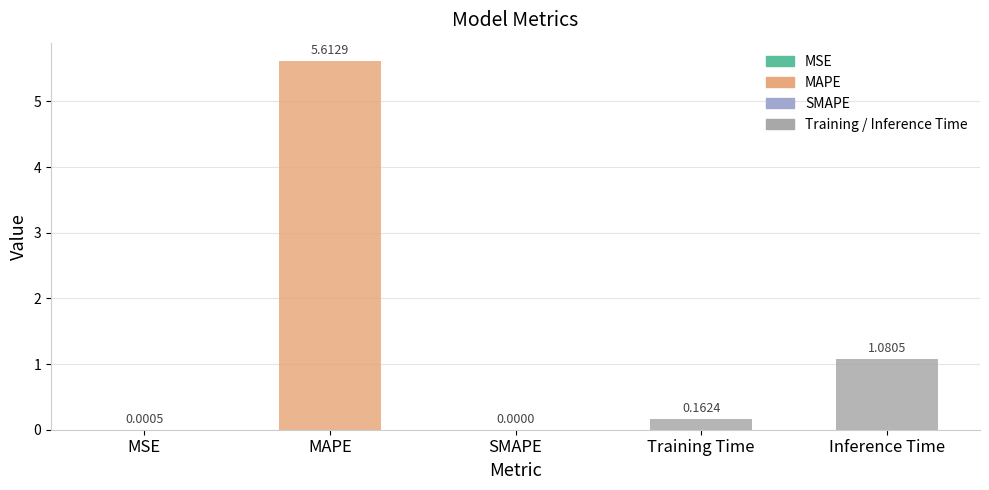

What is the sum of the values at SMAPE and MAPE?

5.6